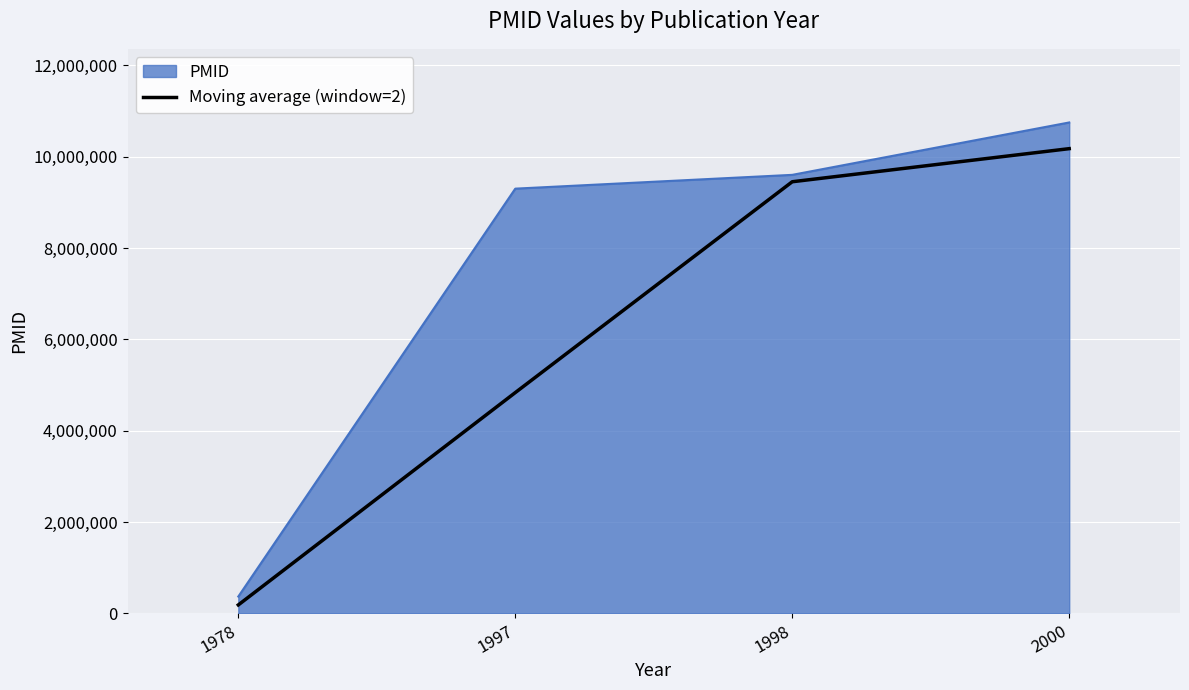

At which category does the chart reach its minimum across all series?

1978